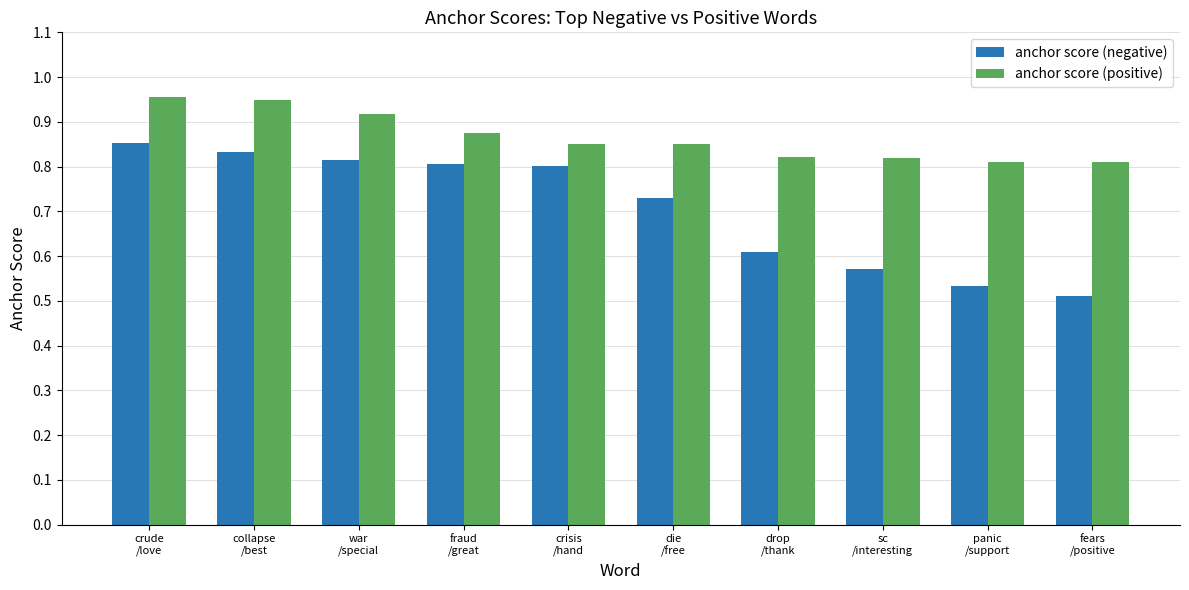

Rank the series by their average value, from highest to lowest.

anchor score (positive), anchor score (negative)